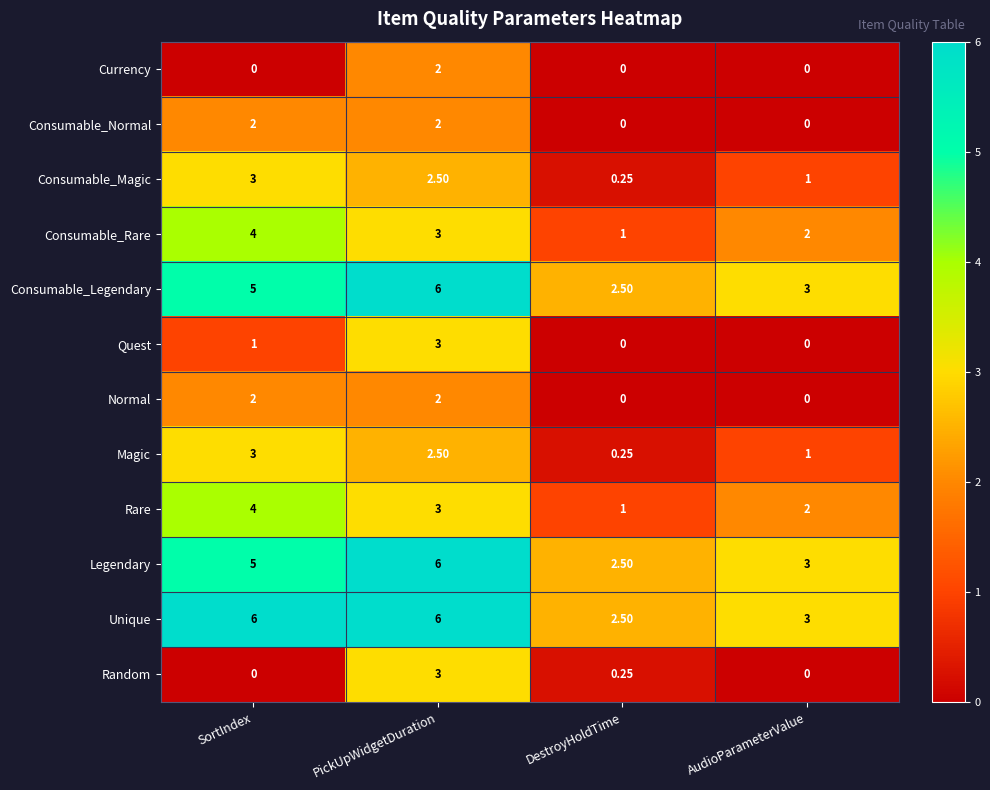

Which series changed the most between SortIndex and PickUpWidgetDuration?

Random